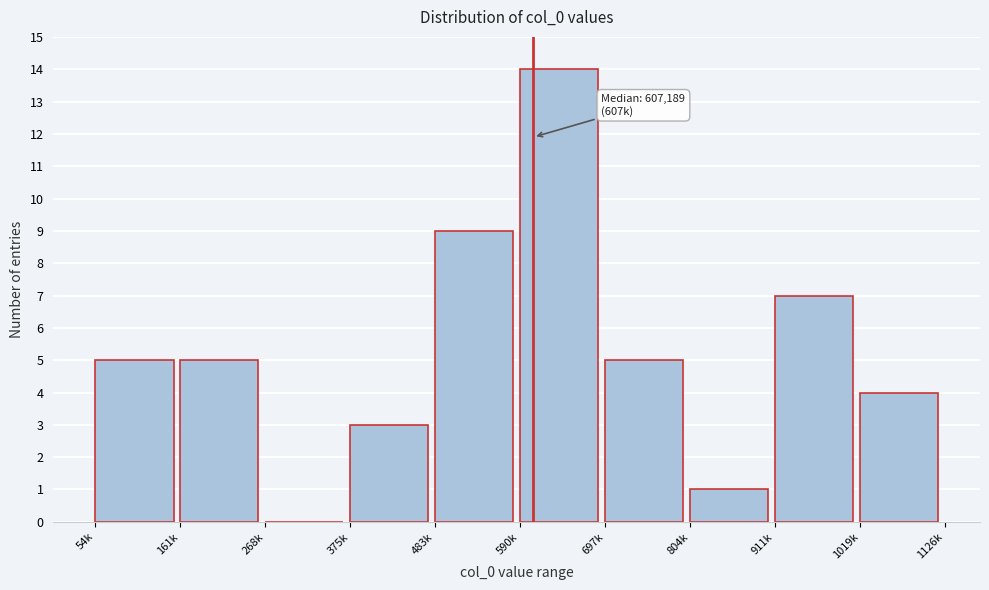

Reading left to right, transcribe all the data shown in this chart.

54k=5	161k=5	268k=0	375k=3	483k=9	590k=14	697k=5	804k=1	911k=7	1019k=4